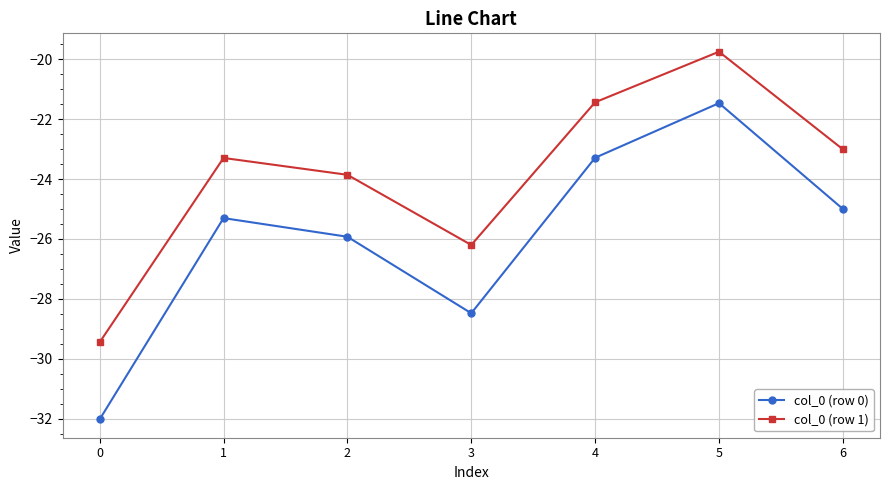

Which series has the widest spread of values?

col_0 (row 0)